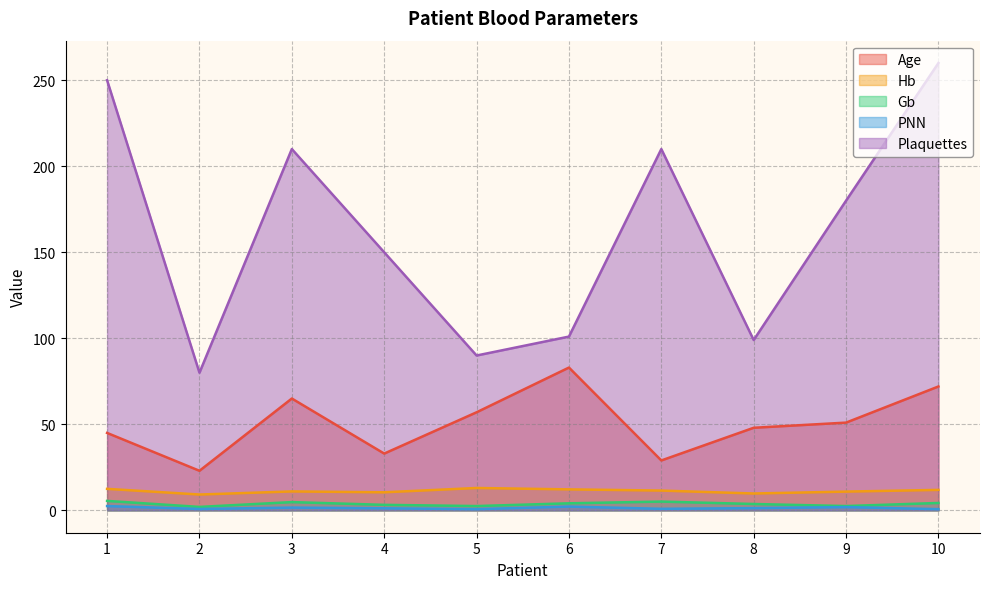

What is the value of the Hb point at the 8th from the left?

9.8